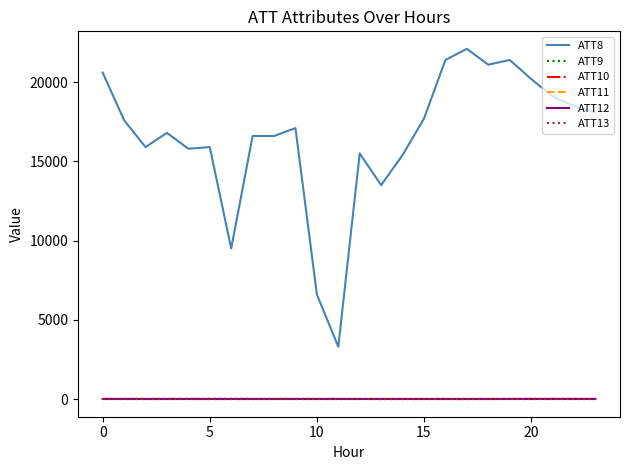

True or false: ATT13 and ATT10 intersect in this chart.

False